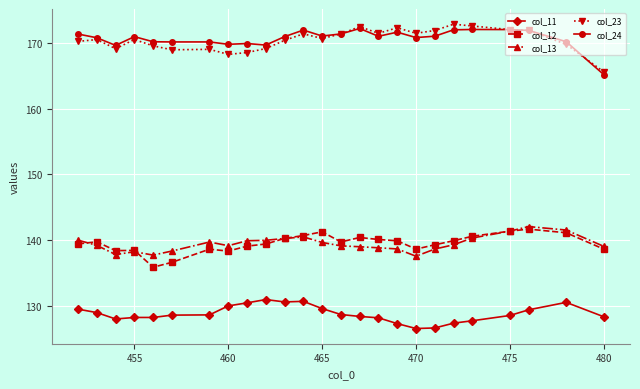

What is the value of the col_23 point at the 10th from the left?

169.2